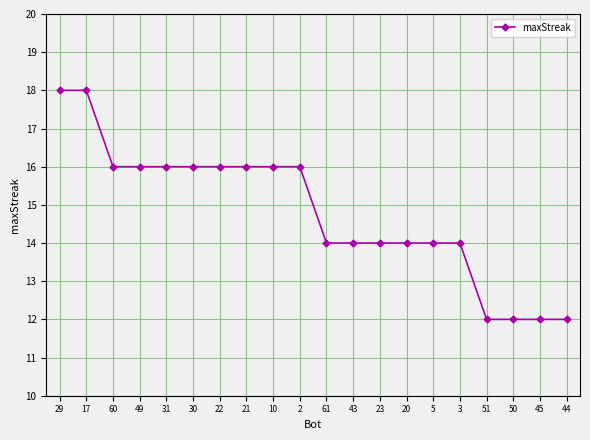

What position from the left is 5?

15